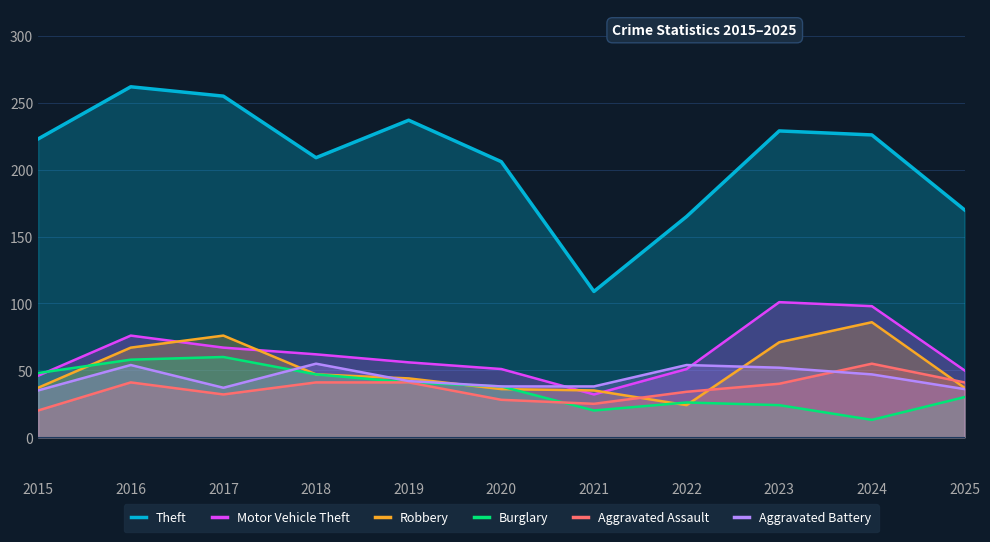

Count the number of data series in this chart.

6